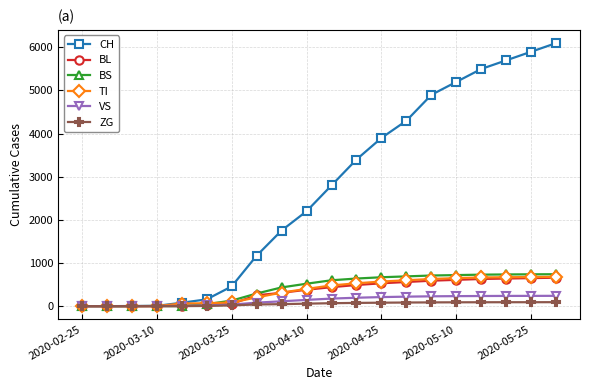

How many lines are shown in the chart?

6